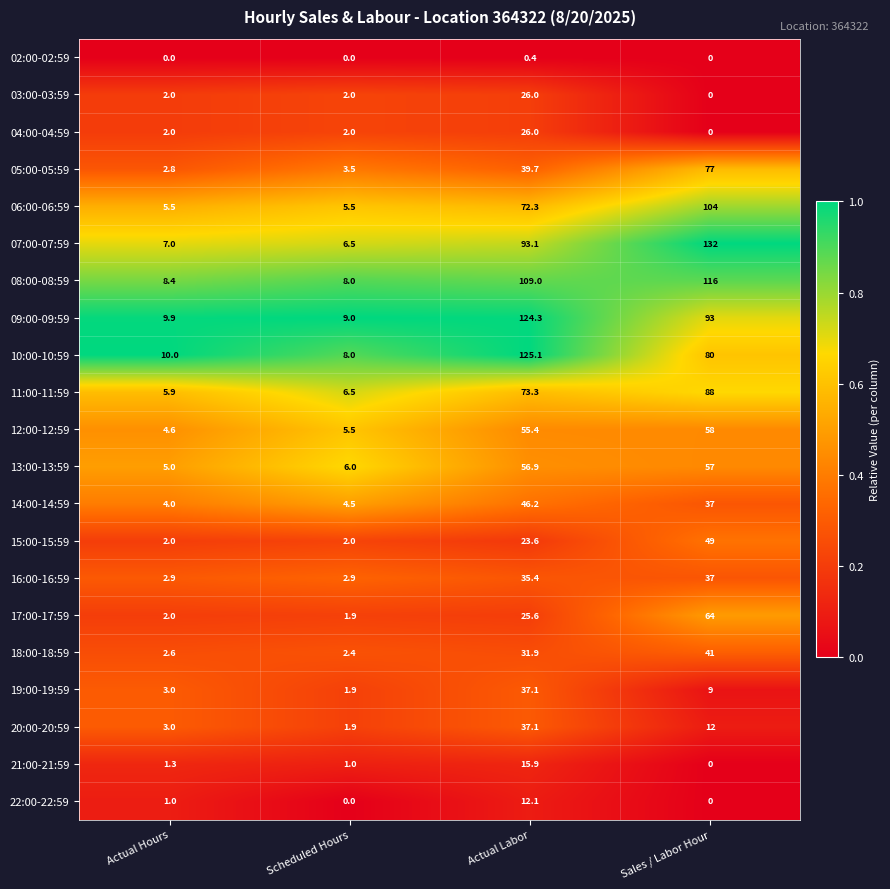

How many categories are shown in the chart?

4